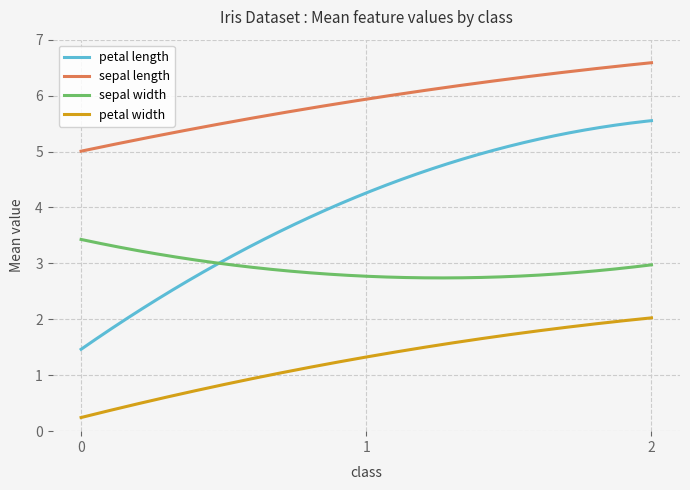

Rank the series by their average value, from lowest to highest.

petal width, sepal width, petal length, sepal length